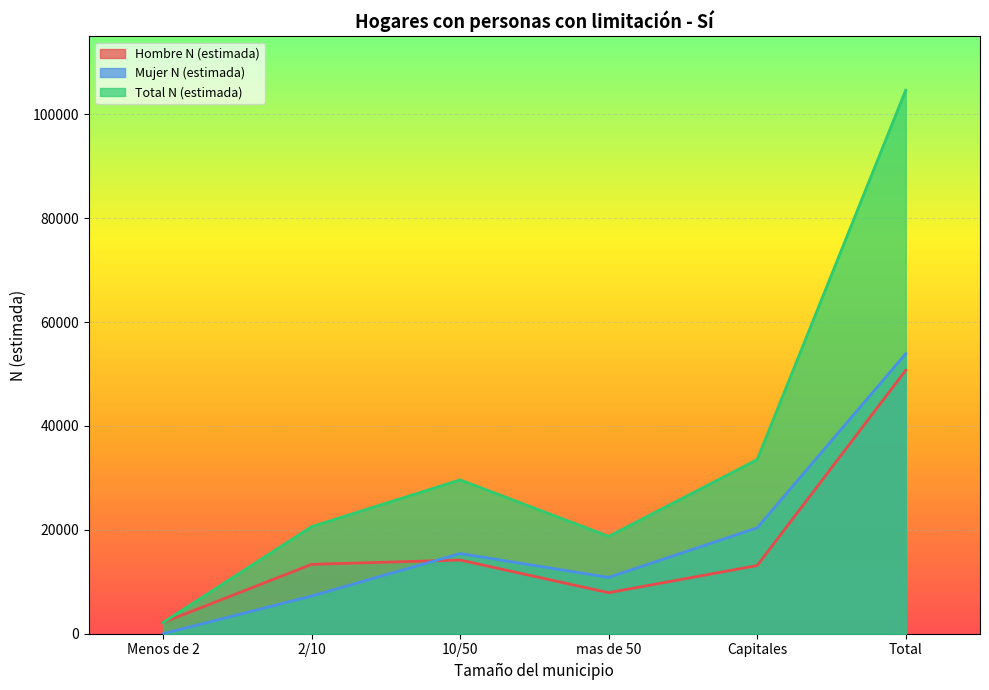

What is the value of the Hombre N (estimada) point at the 2nd from the left?

13355